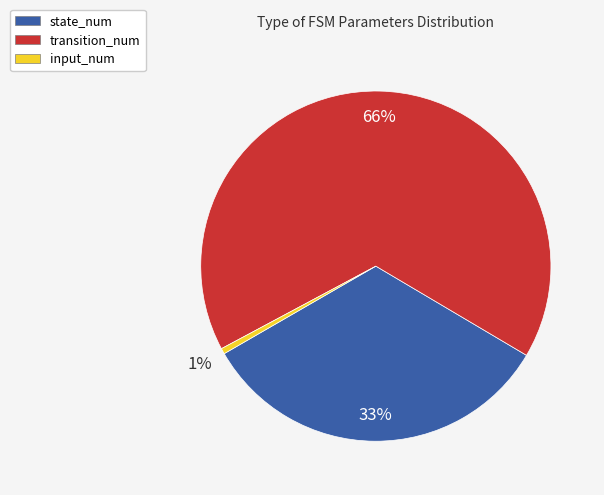

Count the number of slices in the pie.

3